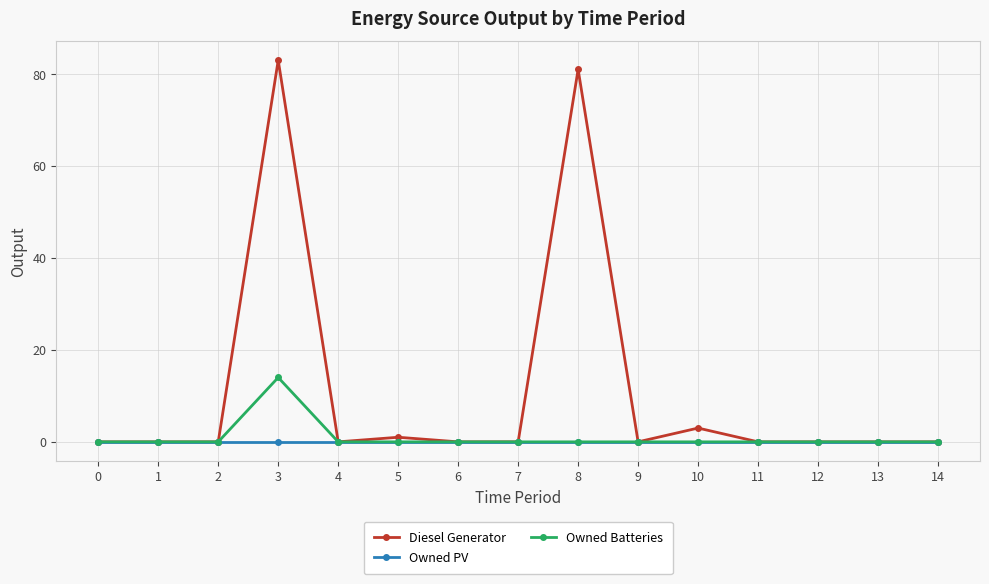

Is it true that Owned Batteries equals -5 at 6?

False